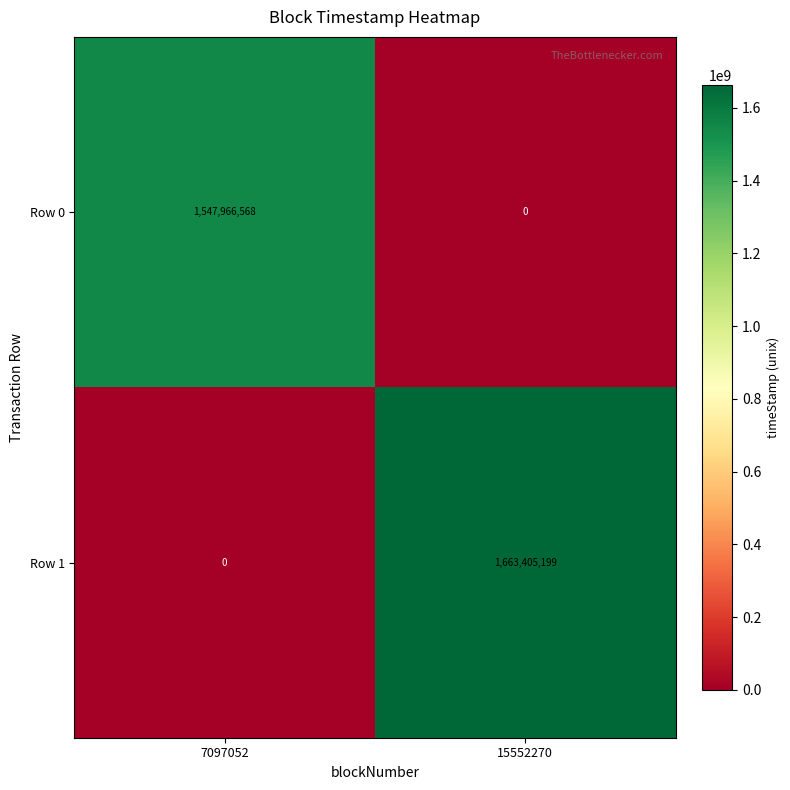

What is the difference between the highest and lowest values at 7097052?

1547966568